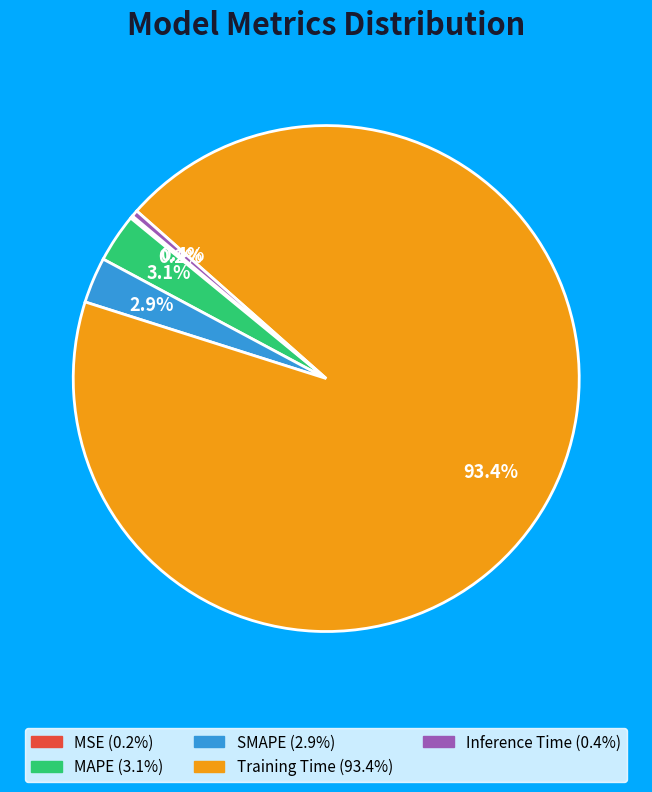

What portion of the pie excludes Inference Time?

99.6%